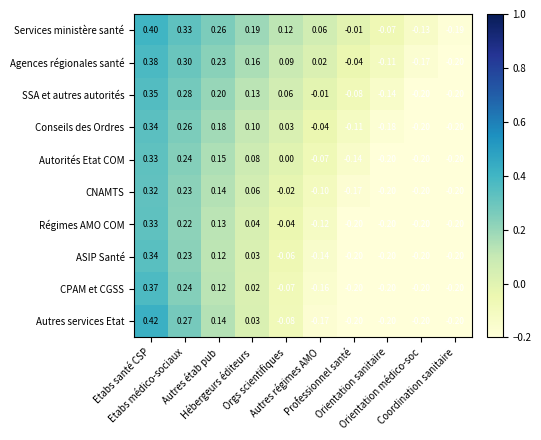

How many values in Régimes AMO COM are above zero?

4